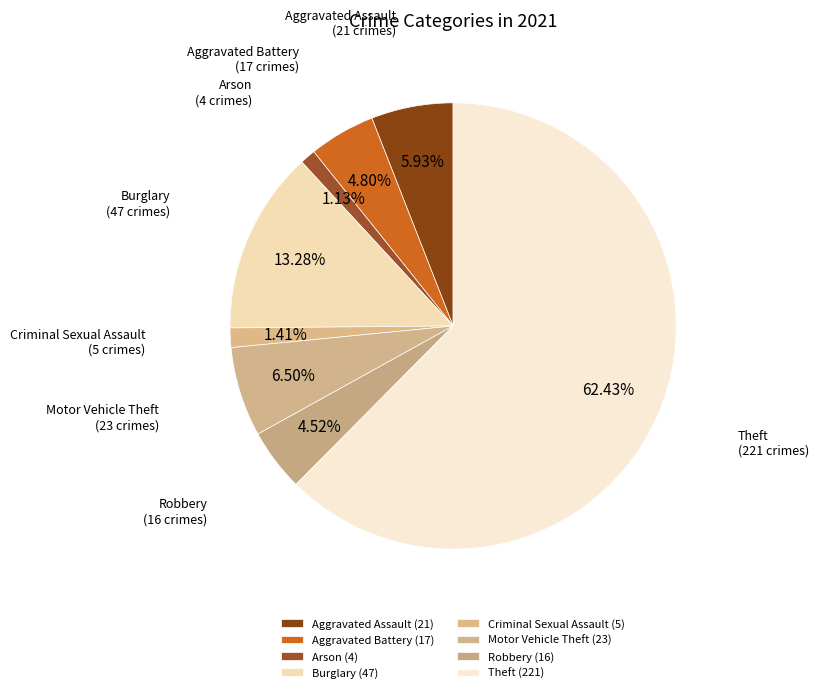

To the nearest percent, what is the difference between the Theft and Burglary slice percentages?

49%